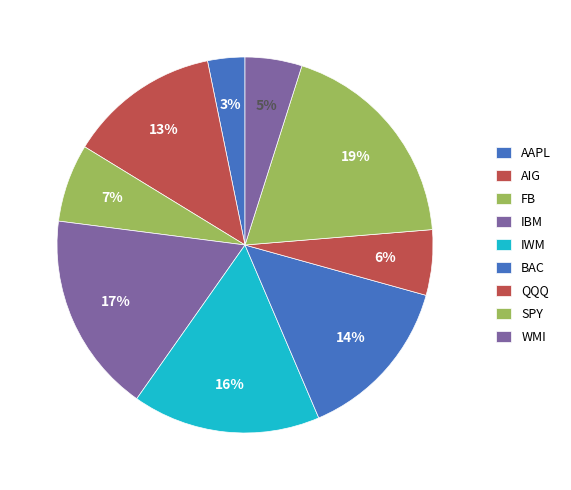

How much of the chart is everything except QQQ?

94.4%